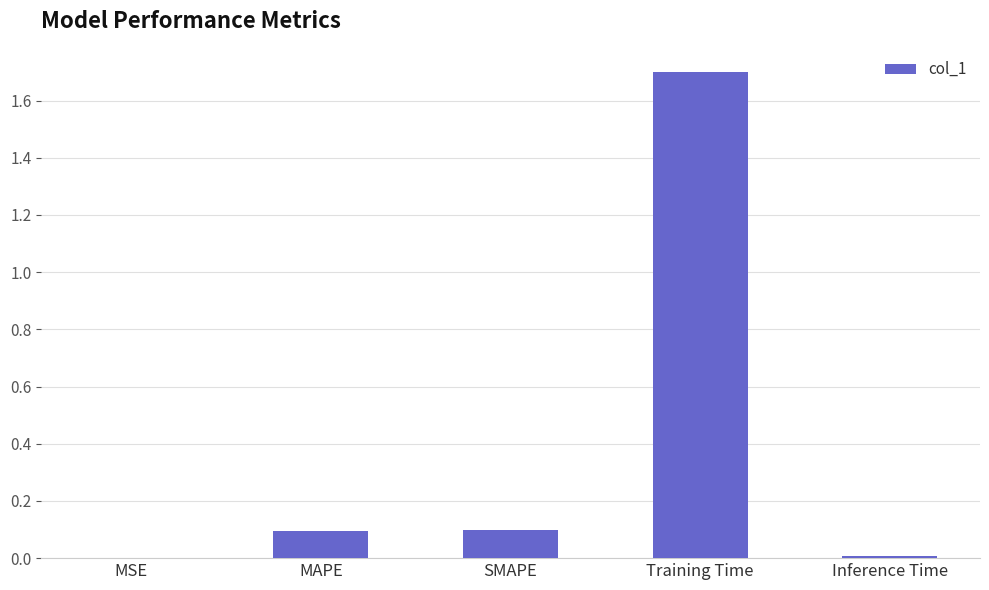

What is the sum of the values at Training Time and SMAPE?

1.8